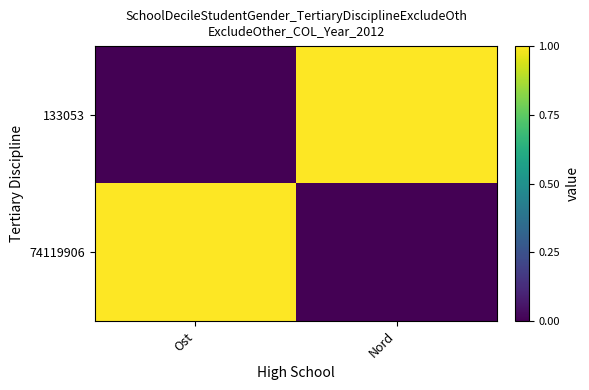

Reading left to right, list all the values displayed in this chart.

133053: Ost=0	Nord=1
74119906: Ost=1	Nord=0